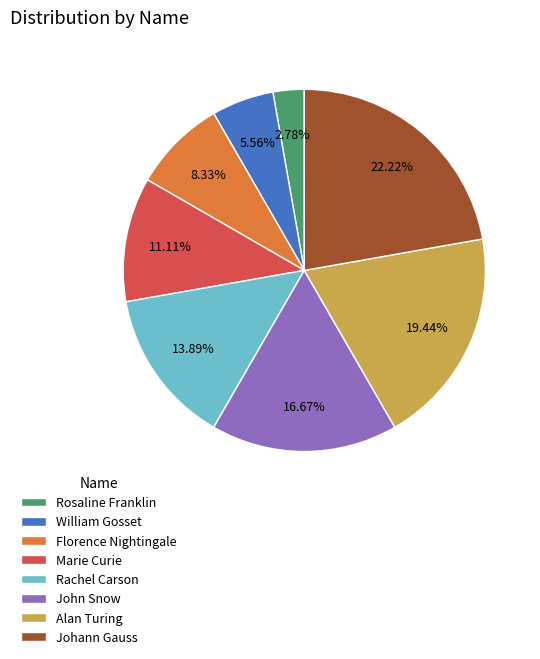

Does William Gosset represent more than half of the total?

No